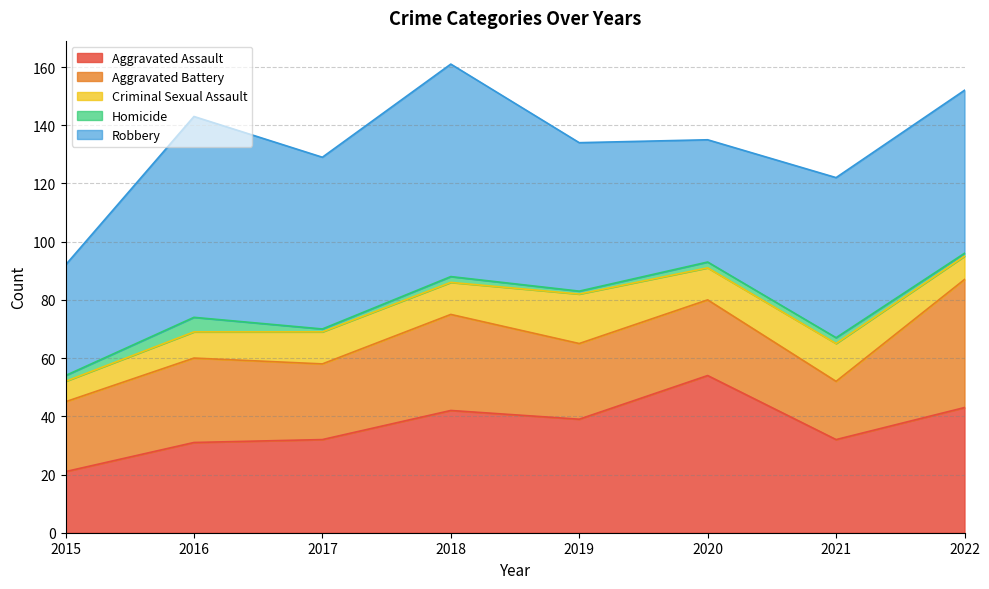

Which series has the largest range (max minus min)?

Robbery